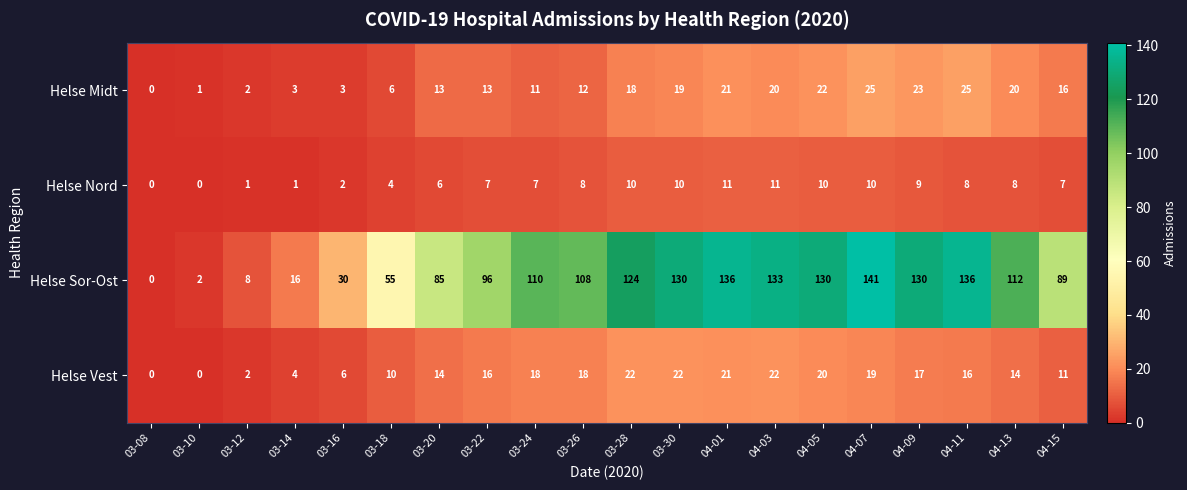

What is the maximum value shown in the chart?

141